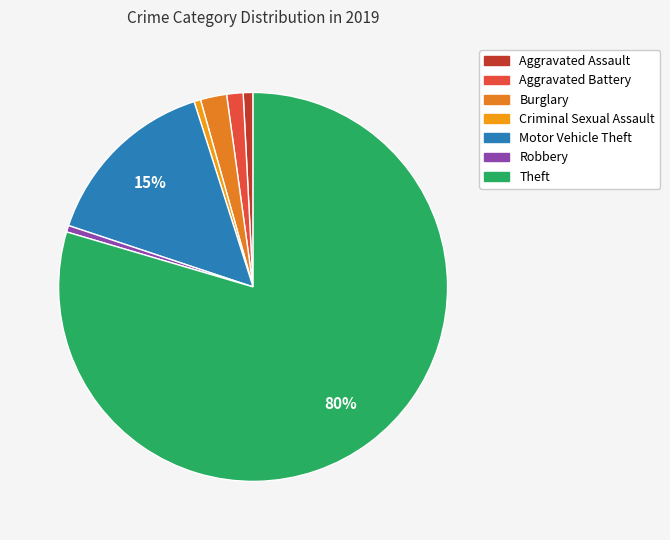

How many segments does this pie chart have?

7